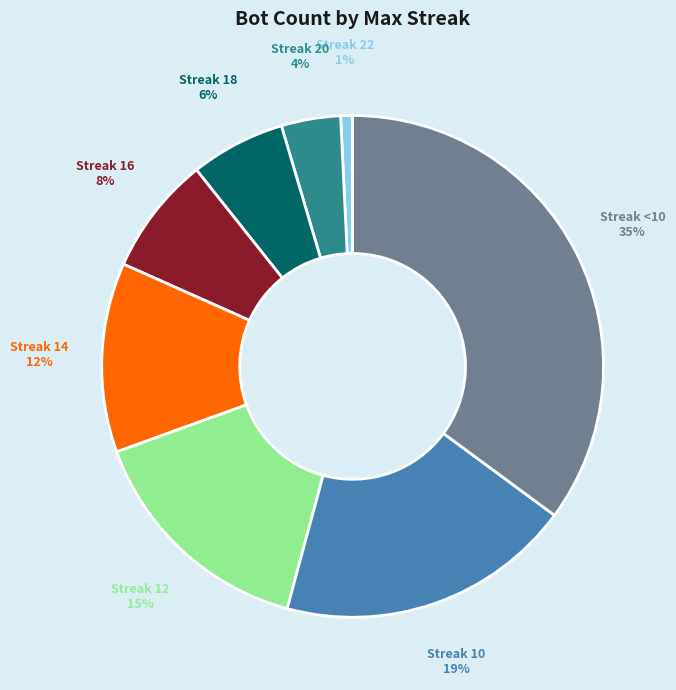

To the nearest percent, what is the difference between the largest and smallest slice percentages?

34%